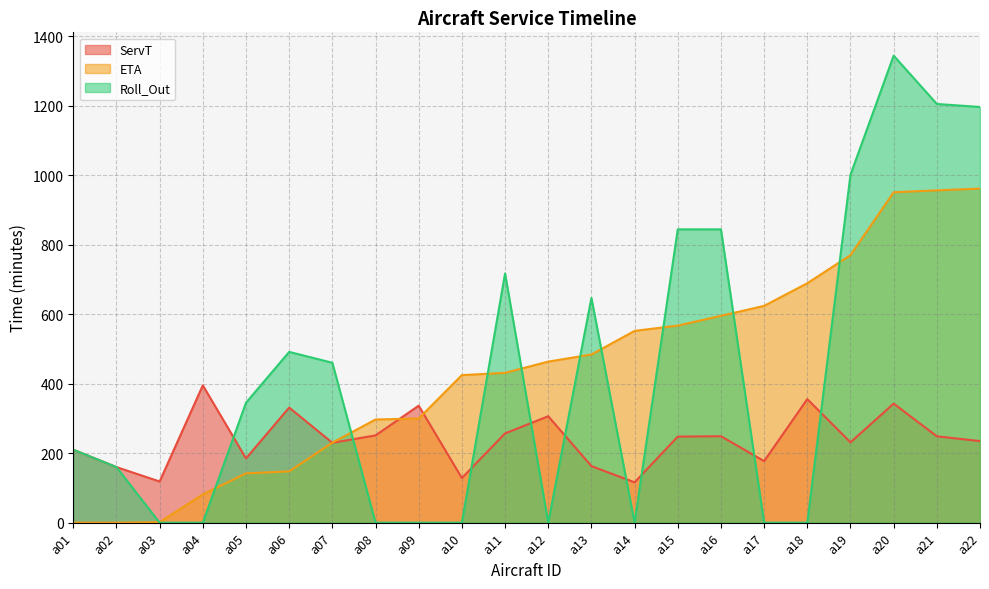

Which series has the largest total across all categories?

ETA